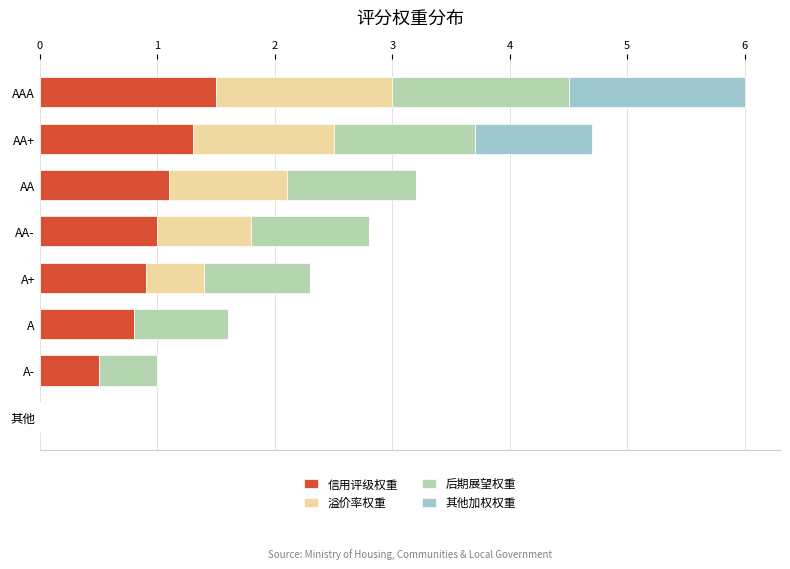

What is the highest value of the 信用评级权重 series?

1.5